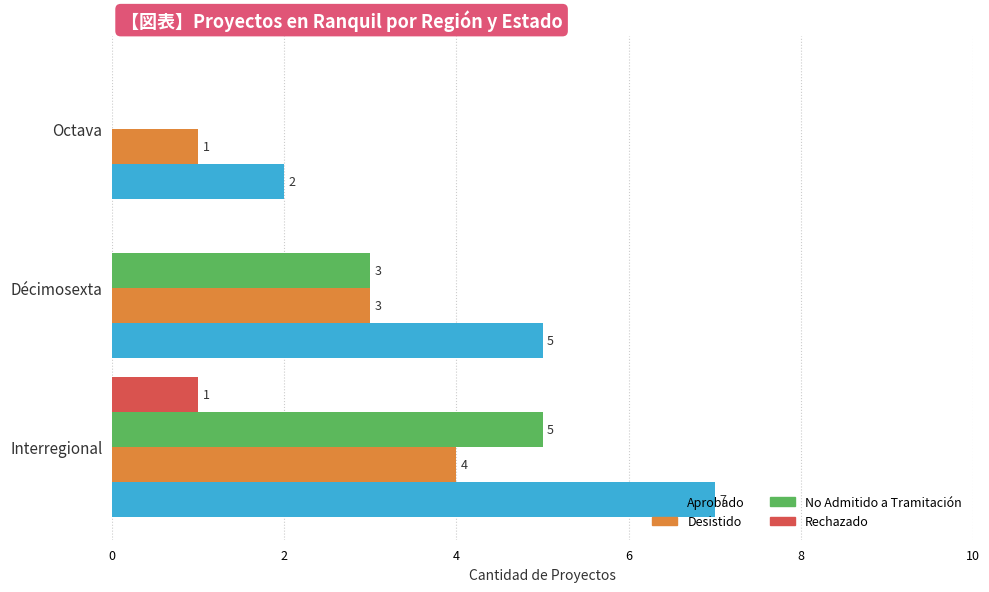

At which category is the sum across all series the highest?

Interregional